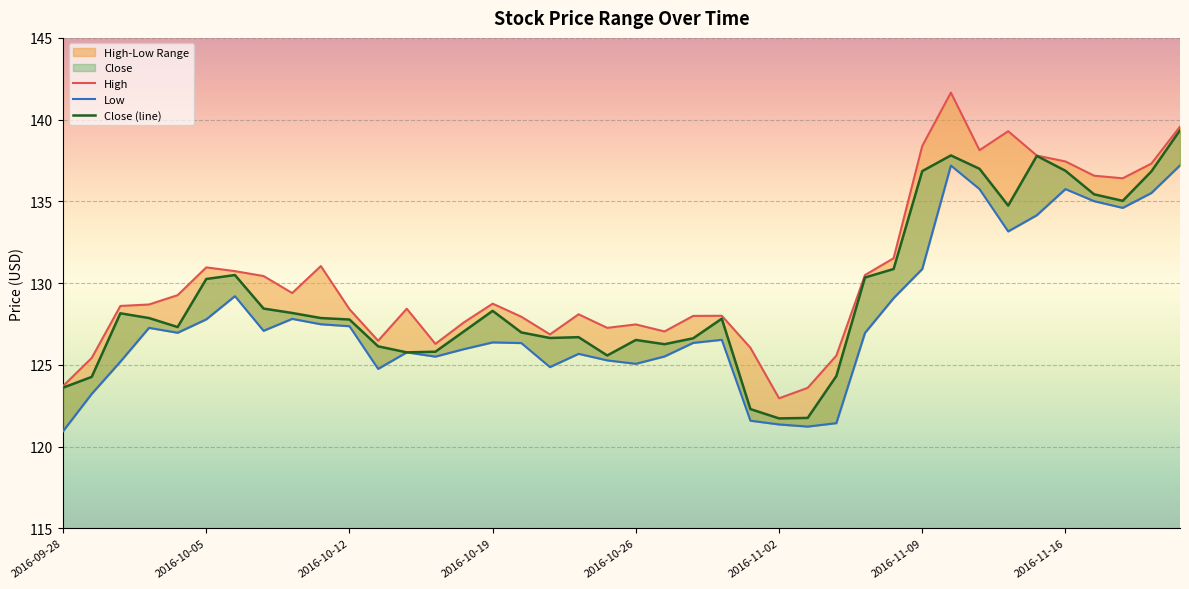

True or false: High and Close cross at least once.

False